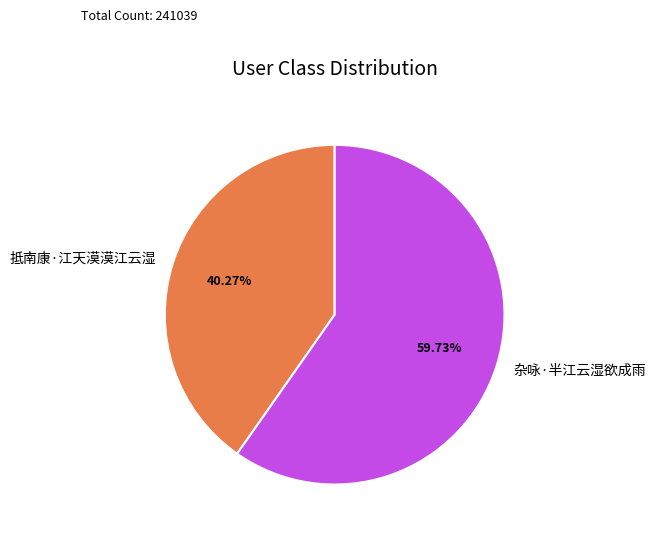

Which category has the smallest portion of the pie?

抵南康·江天漠漠江云湿